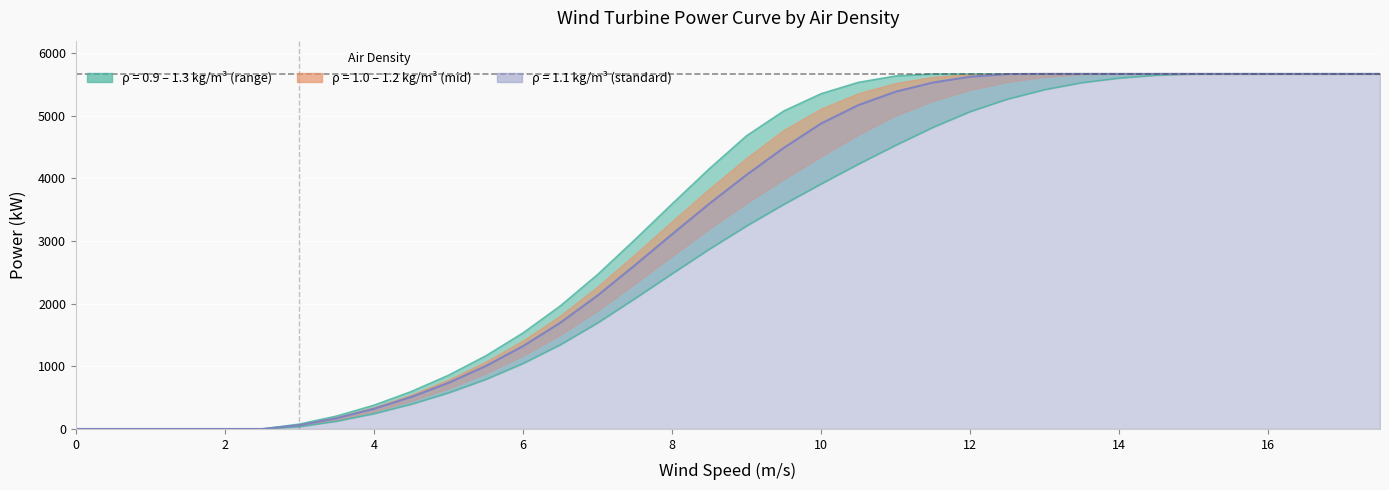

Where is 1.1 nearest to the value 2835?

7.5